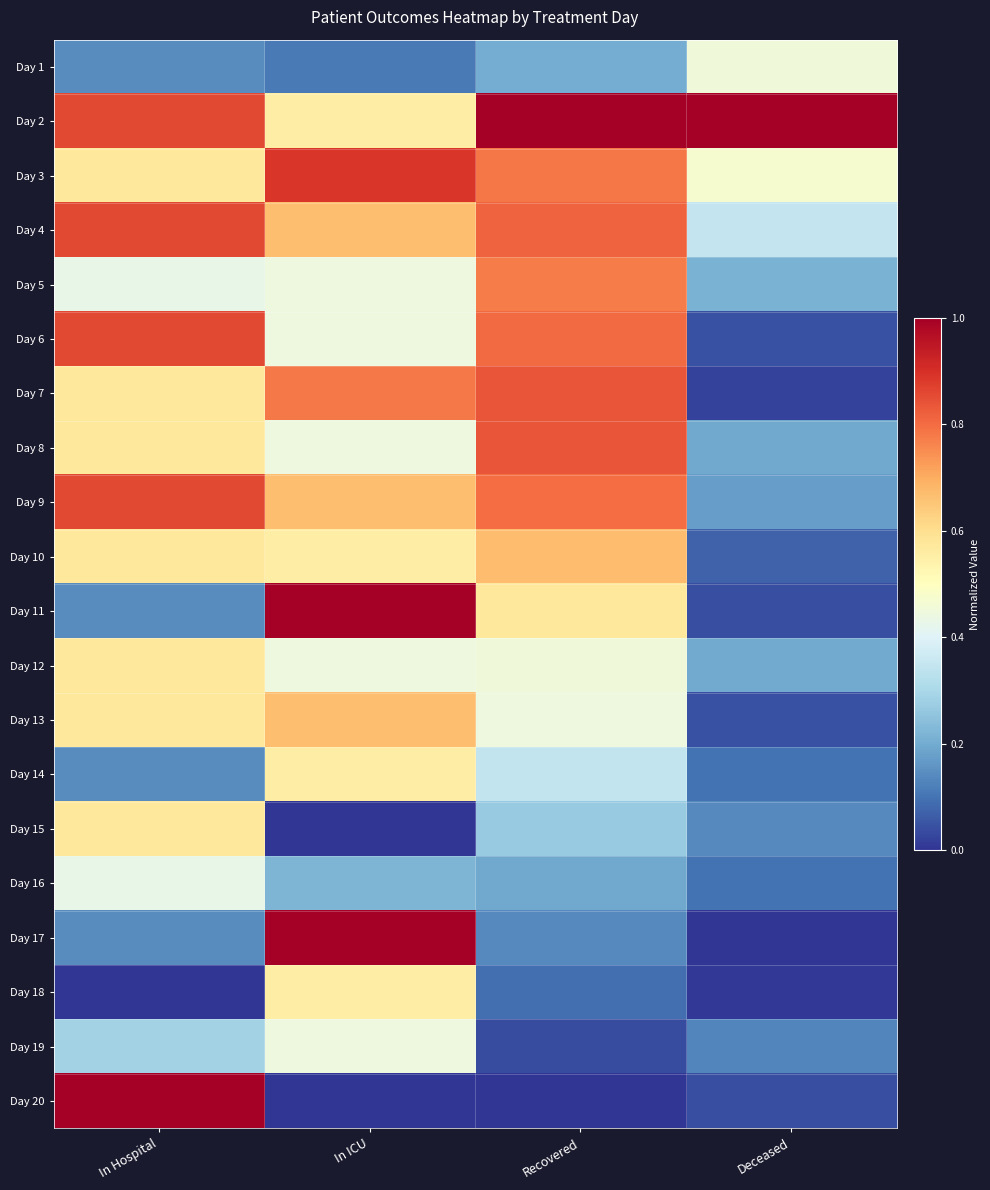

Rank the series by their maximum value, from highest to lowest.

Day 2, Day 11, Day 17, Day 20, Day 3, Day 4, Day 6, Day 9, Day 7, Day 8, Day 5, Day 10, Day 13, Day 12, Day 15, Day 14, Day 18, Day 1, Day 19, Day 16